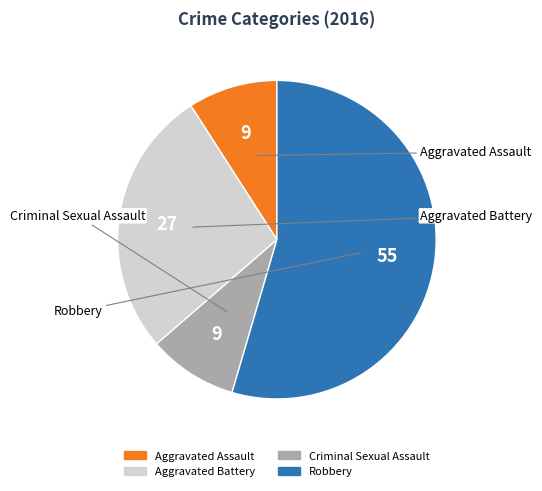

What is the largest slice in the pie chart?

Robbery